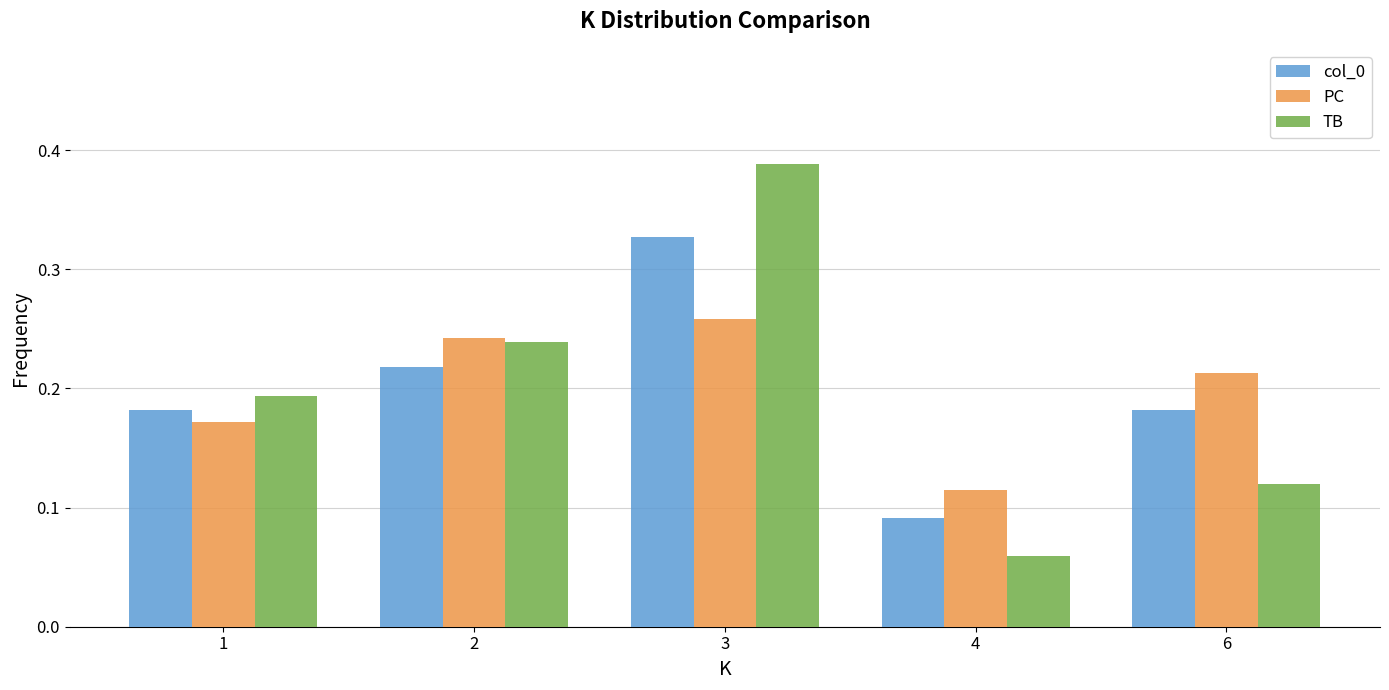

Is the value of TB at 3 greater than the value of col_0 at 3?

Yes